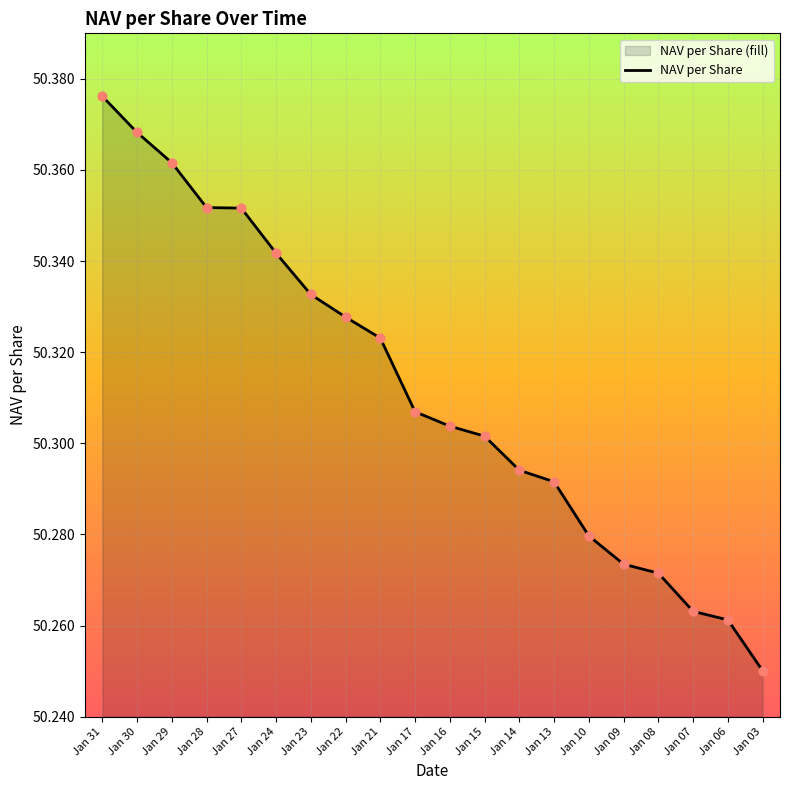

What is the ratio of the value at Jan 31 to the value at Jan 13?

1.0